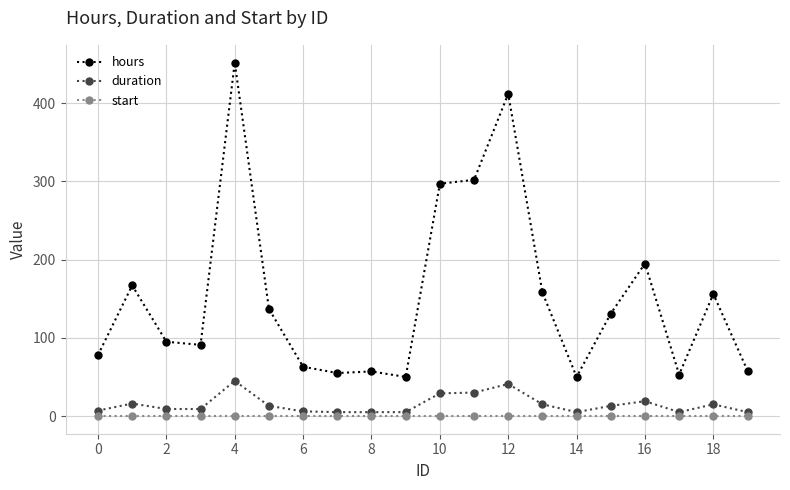

Which series has the largest total across all categories?

hours